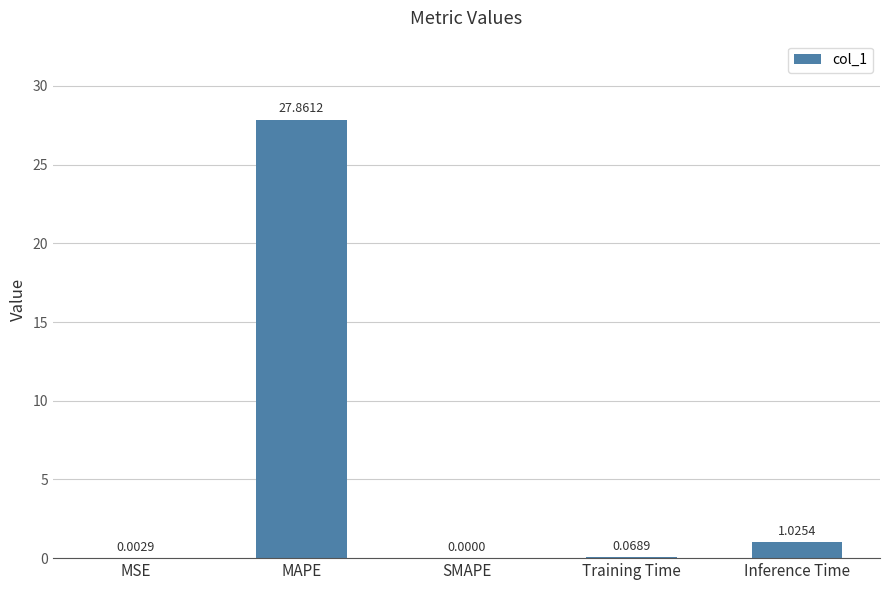

Does the chart contain stacked bars?

No